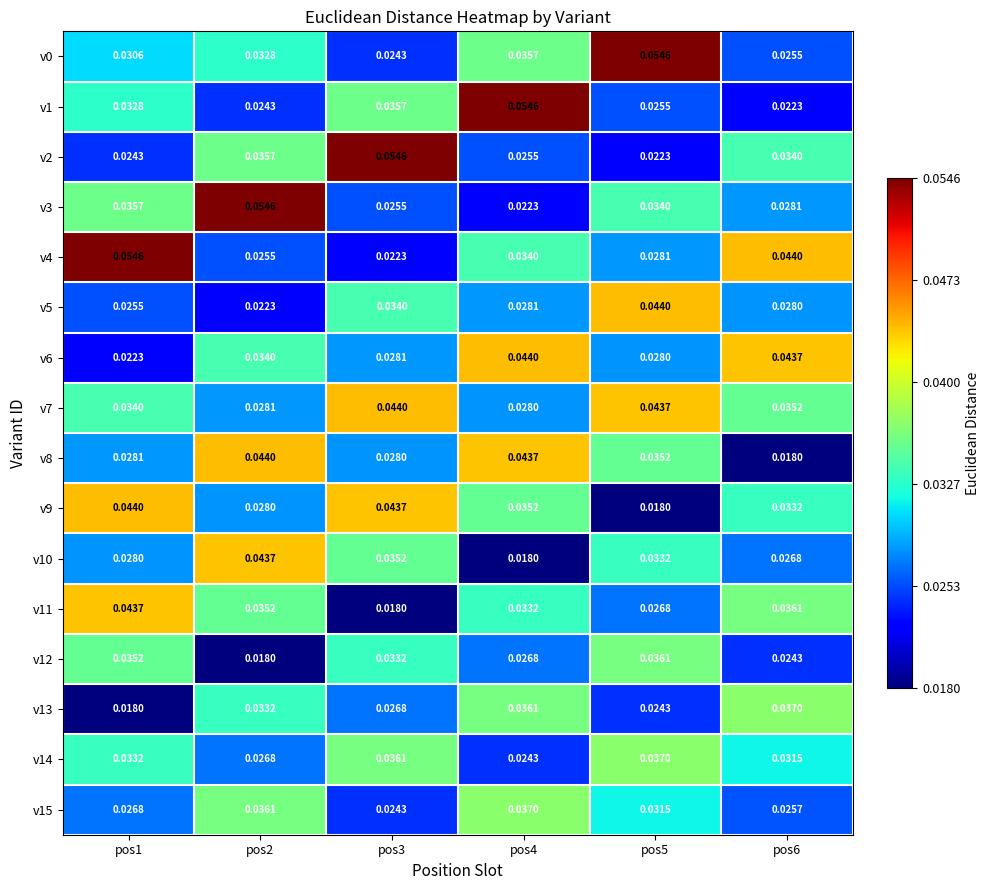

Is the value of v11 at pos5 greater than the value of v3 at pos6?

No